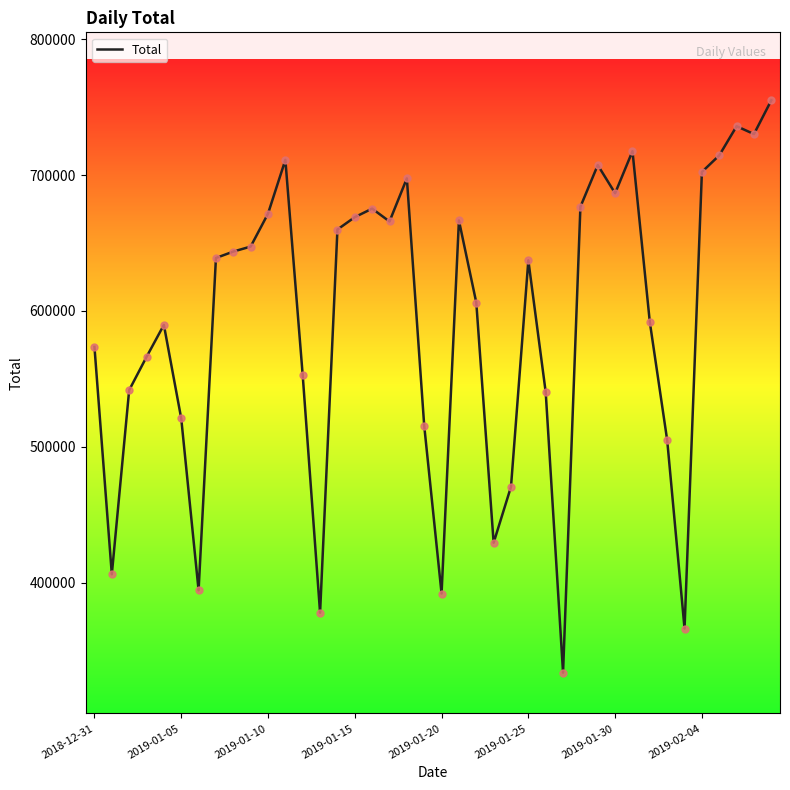

What is the maximum value shown in the chart?

754988